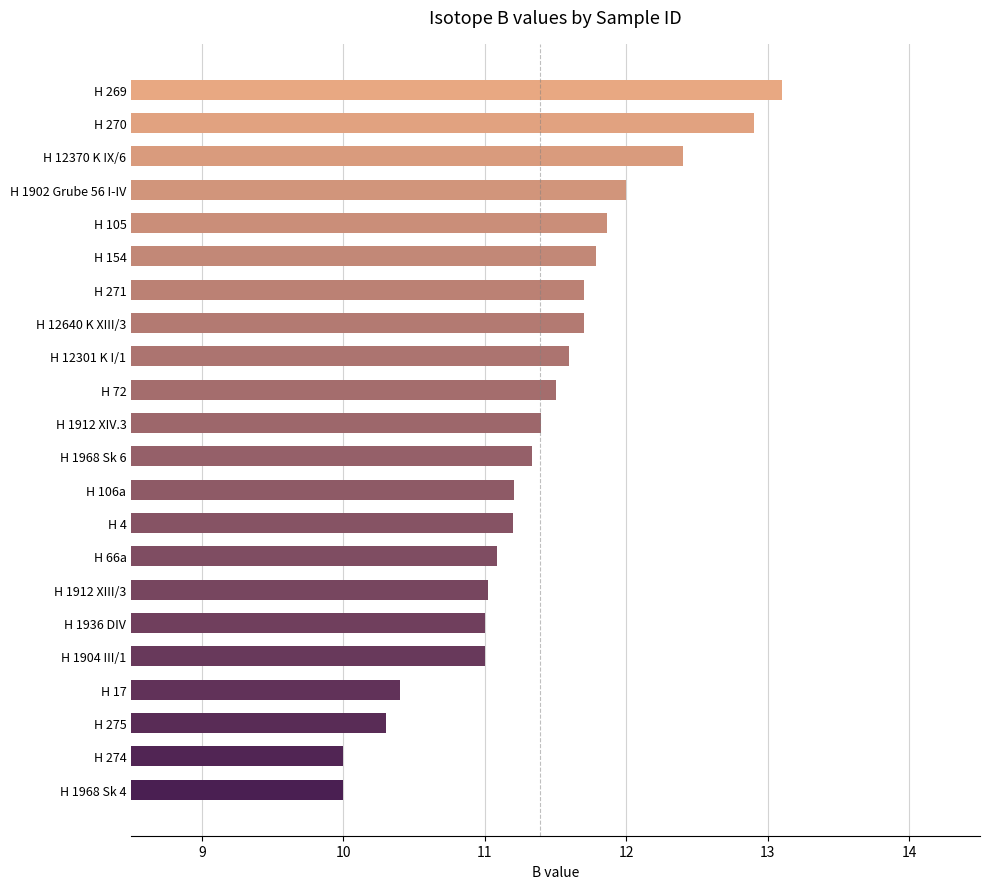

How many series are shown in this chart?

1